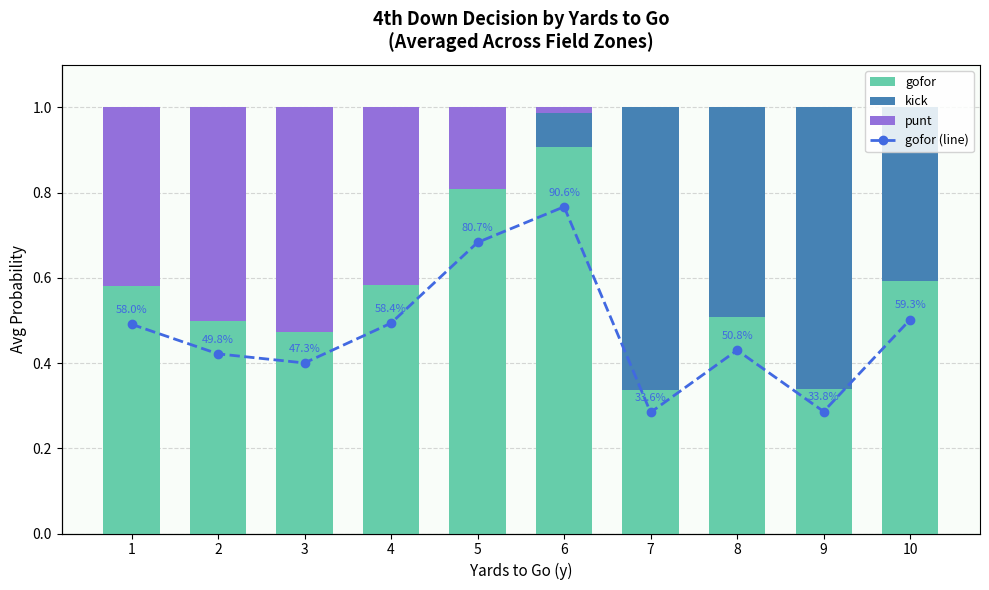

At which label is gofor closest to 0?

7